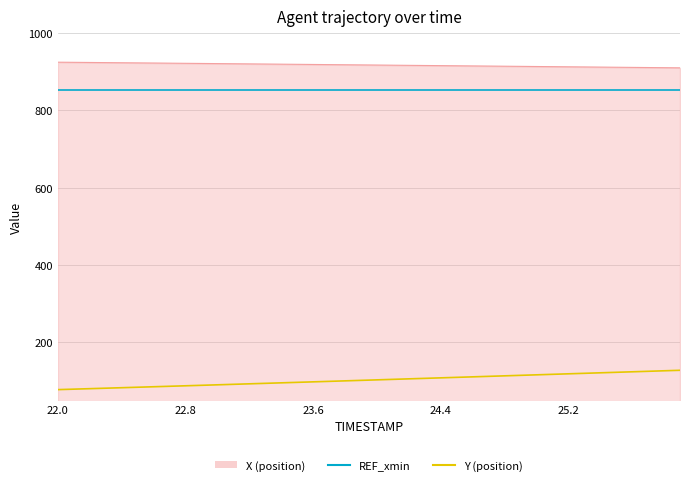

What is the smallest value displayed?

76.5